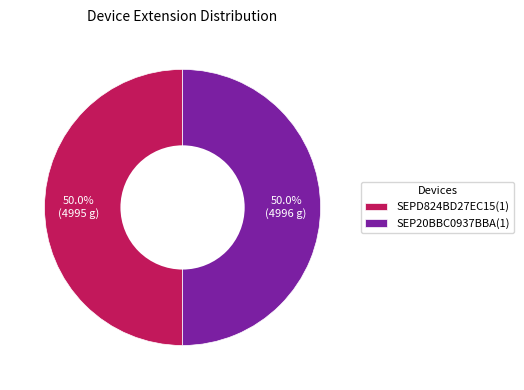

What is the ratio of the value at SEPD824BD27EC15(1) to the value at SEP20BBC0937BBA(1)?

1.0